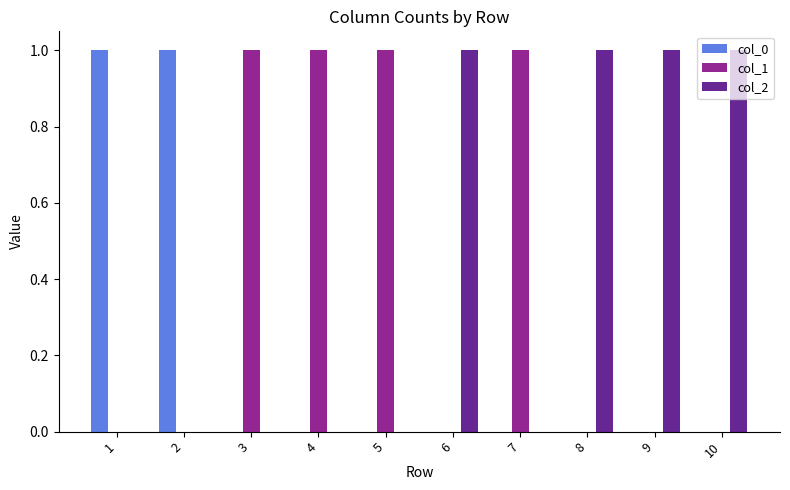

Is it true that col_2 equals 1 at 9?

True